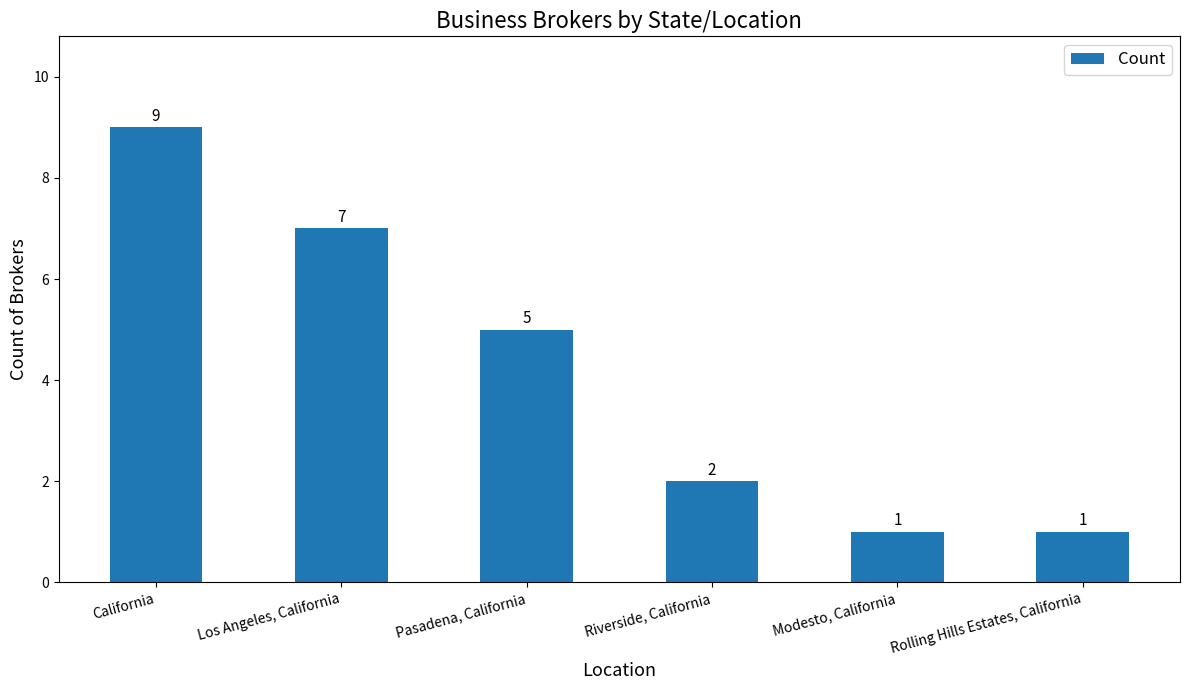

What is the sum of all values?

25